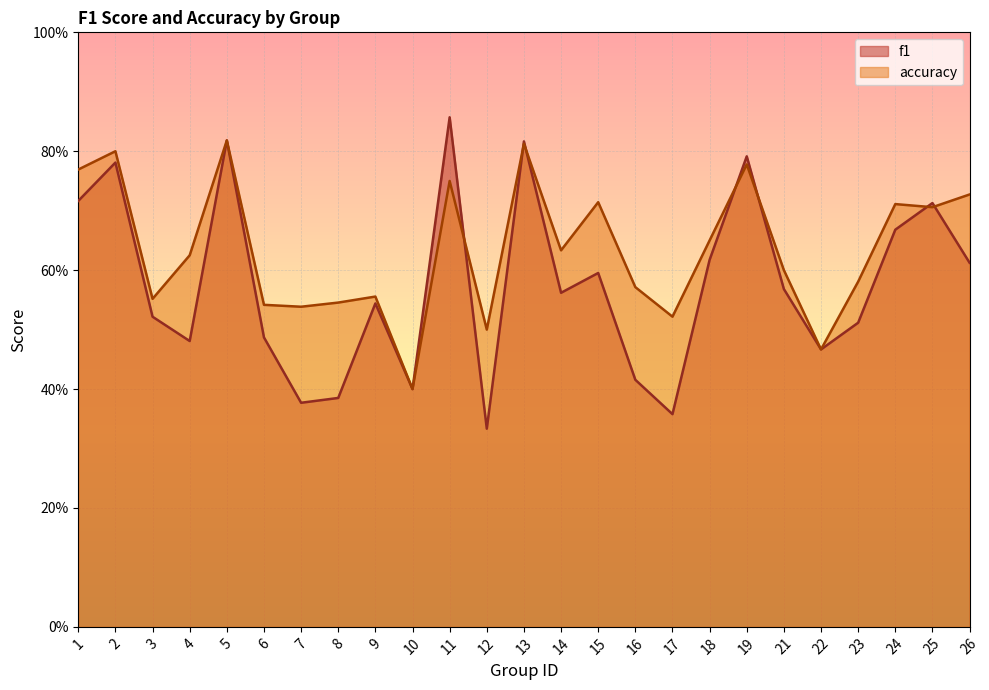

Where is the first local maximum for accuracy?

2